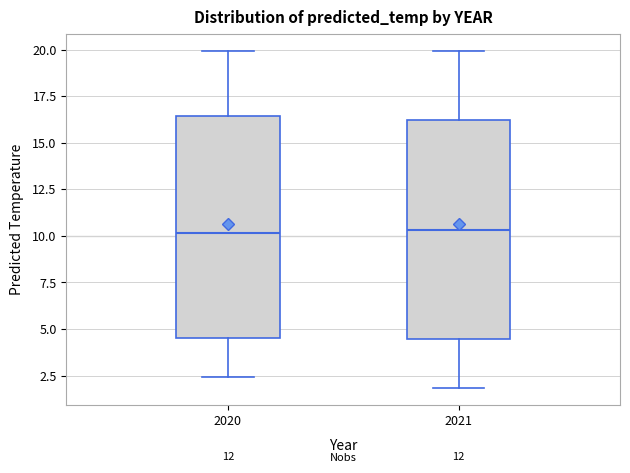

Reading left to right, read every box against the y-axis: the position of its median line, the range the box covers, and the ends of its whiskers. The values are not printed on the chart, so give them approximately, as read against the axis.

2020: median 10.0, box 4.5 to 16.5, whiskers 2.5 to 20.0
2021: median 10.5, box 4.5 to 16.0, whiskers 2.0 to 20.0